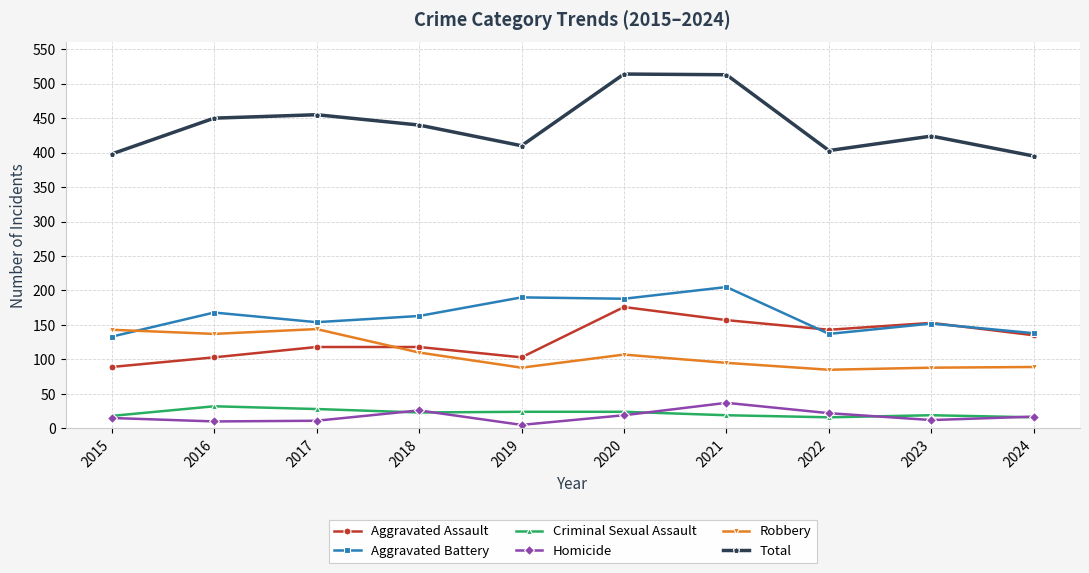

The value of Total at 2018 is 440. True or false?

True